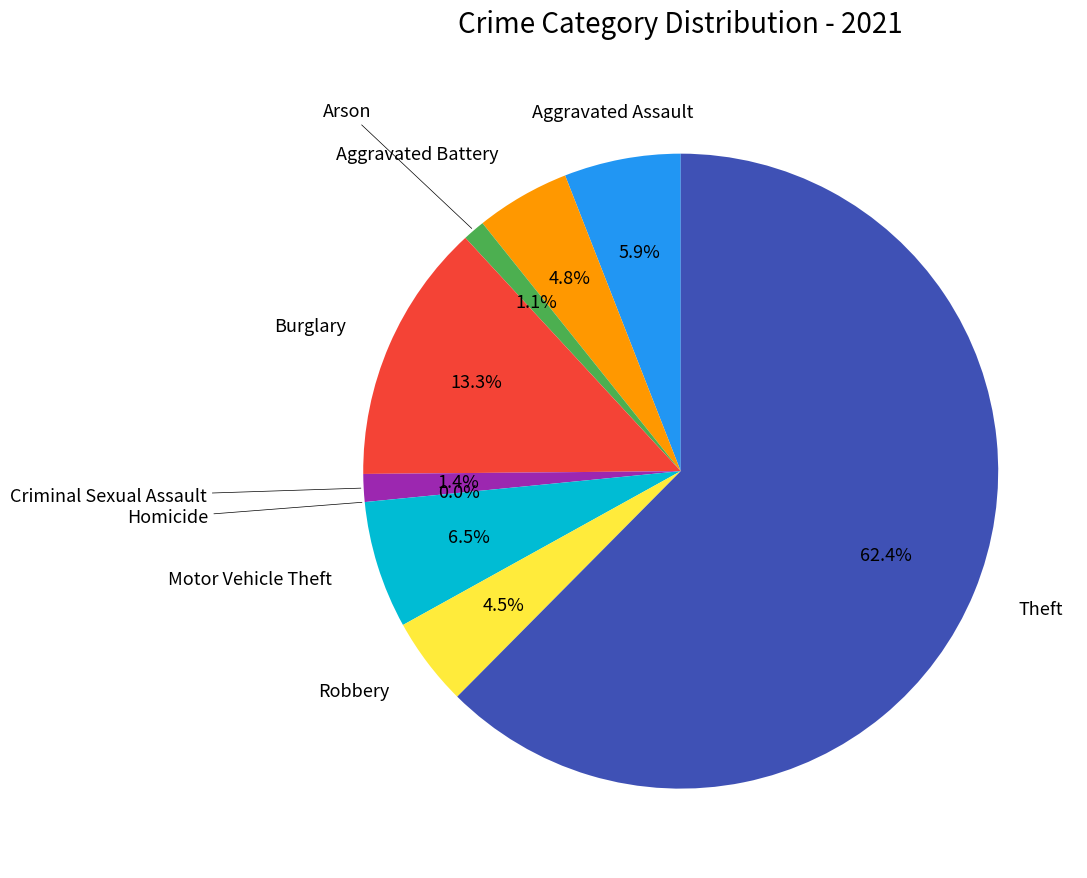

Count the number of slices in the pie.

9